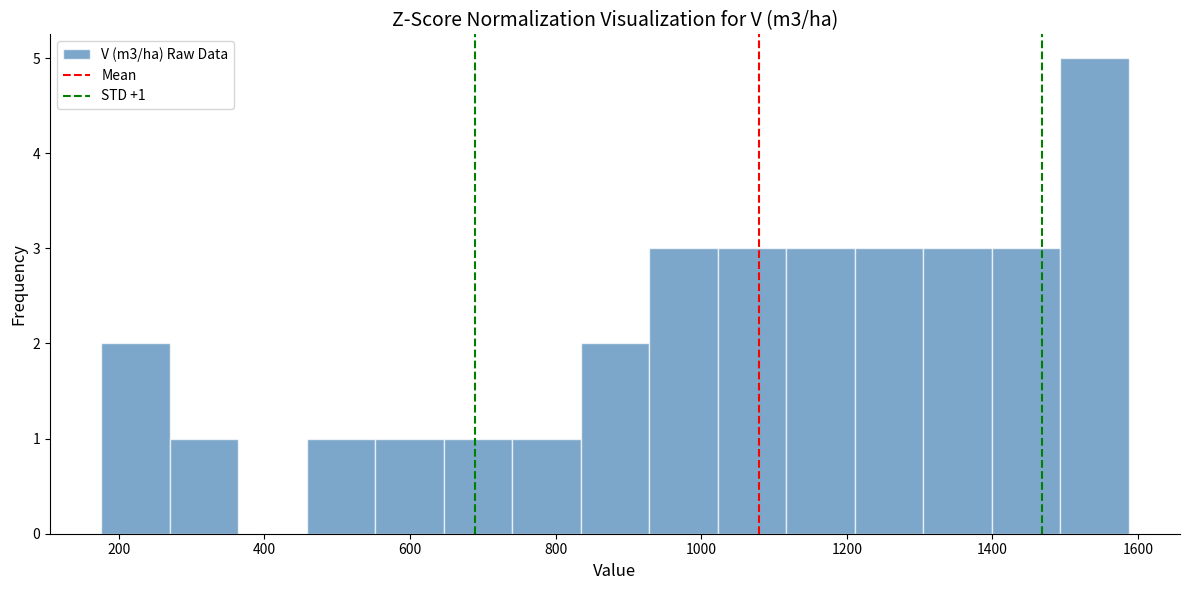

Over which range of the x-axis is the bar tallest?

1500 to 1580